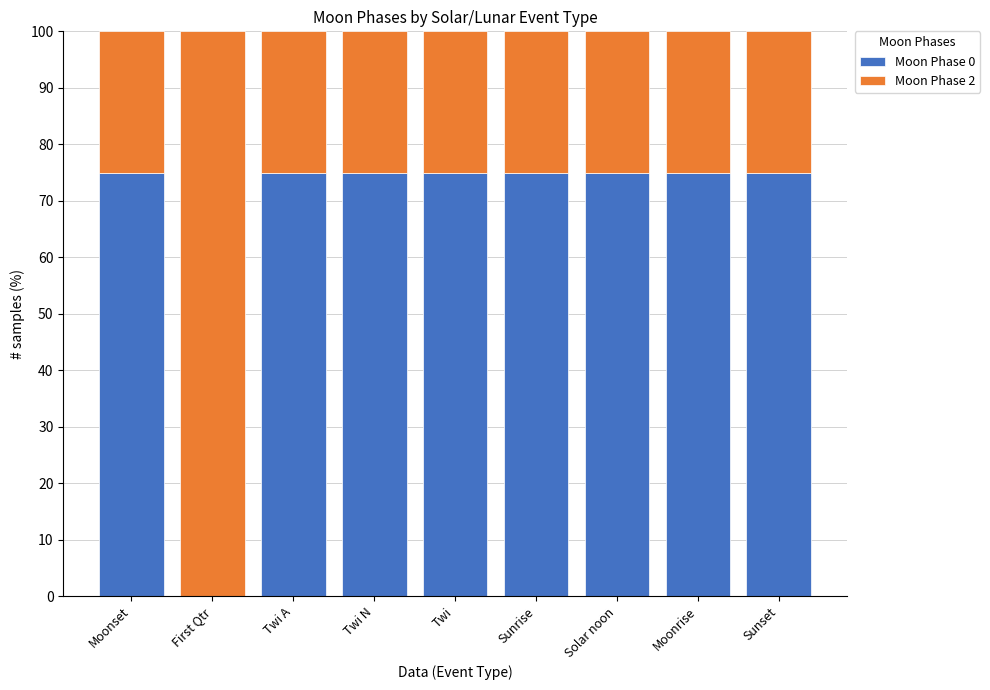

What is the total value across all series at Moonrise?

100